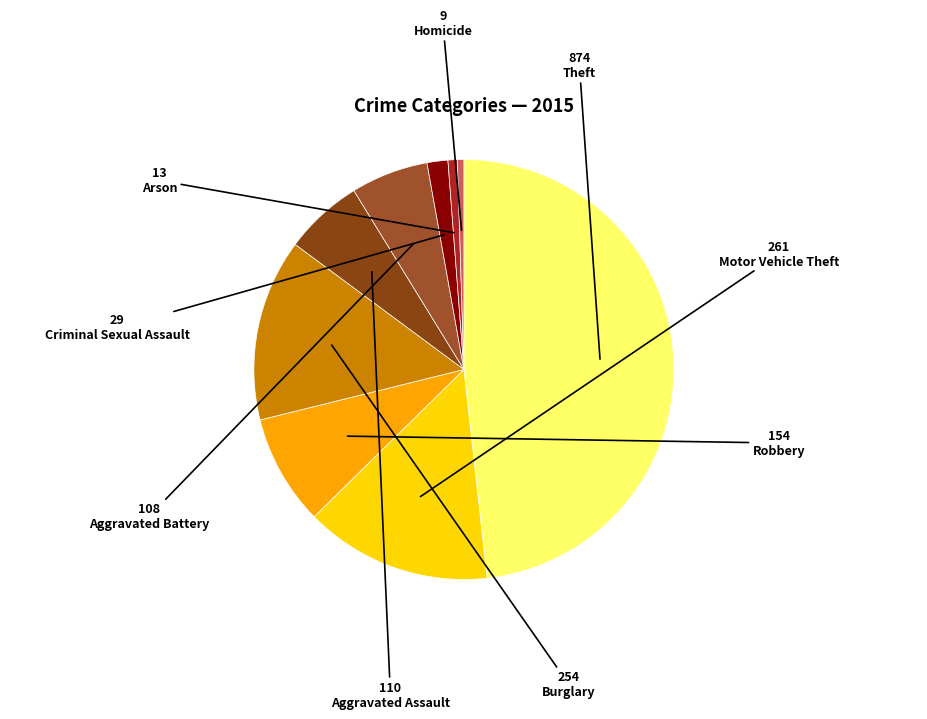

True or false: Robbery accounts for 8% of the total.

True